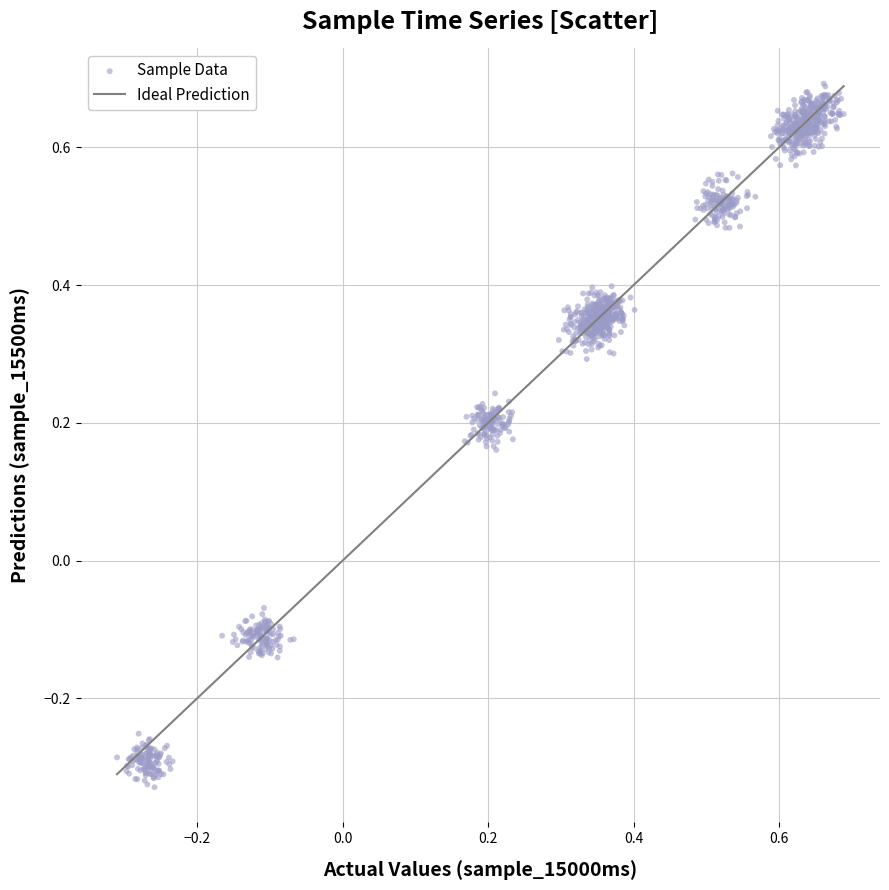

What is the range of Y values (max minus min)?

1.0